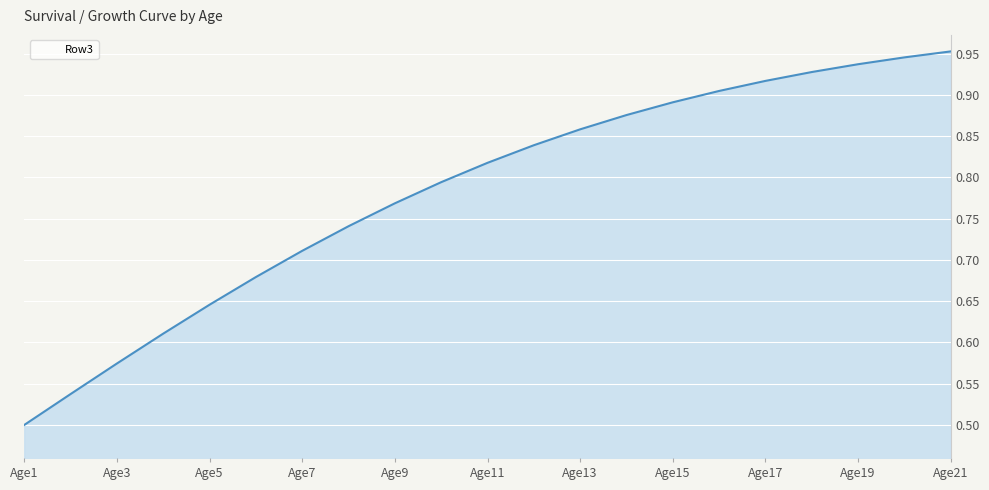

True or false: the data has more than 2 interior local peaks.

False